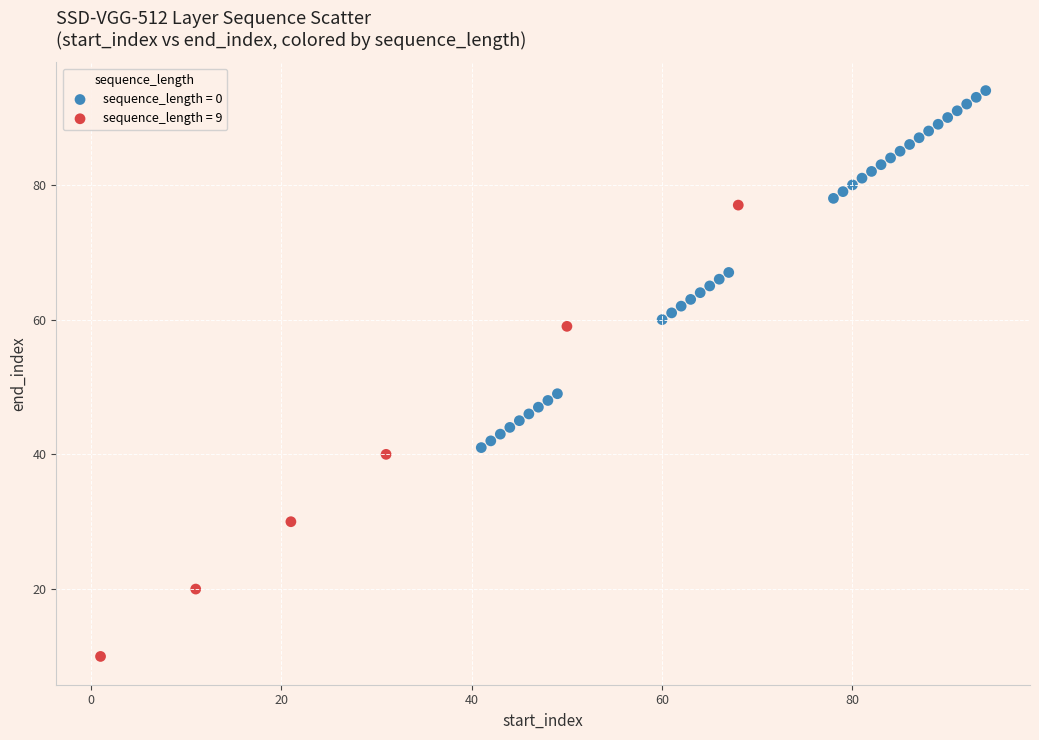

Which series reaches the minimum Y coordinate?

sequence_length = 9